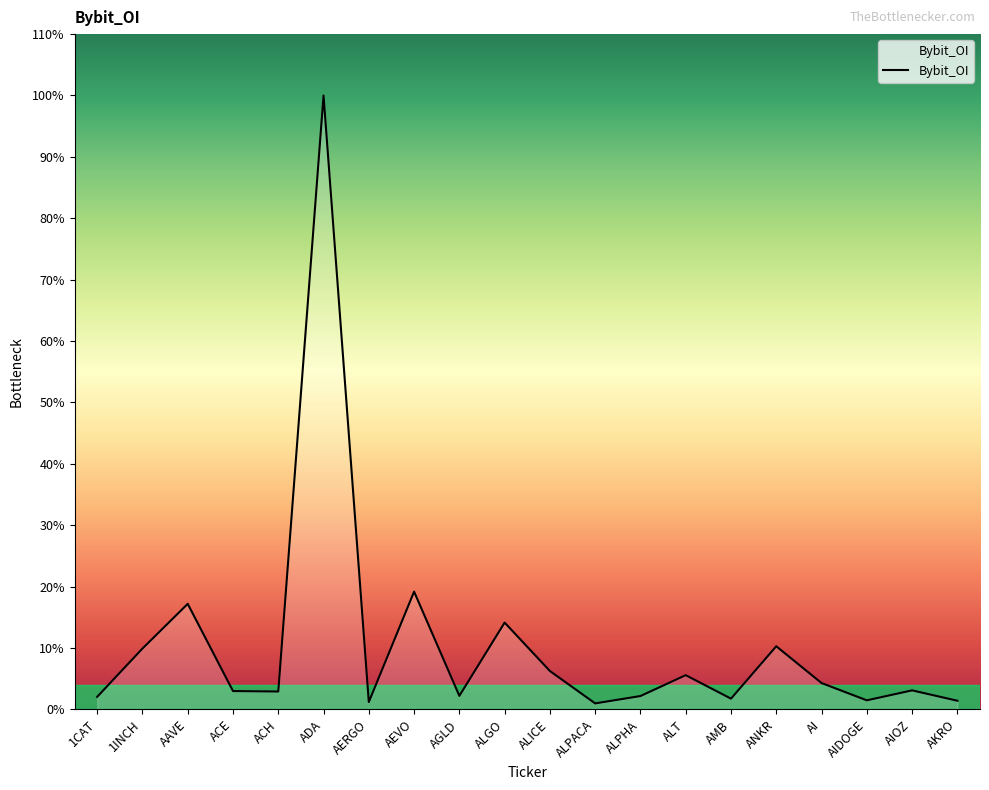

What is the change in value from 1INCH to ACH?

-3878151